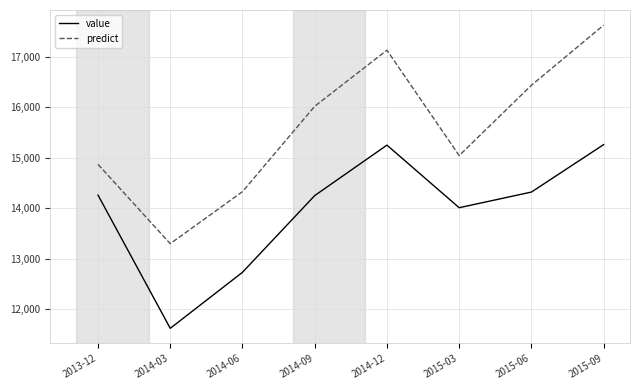

What position from the right is 2015-06?

2